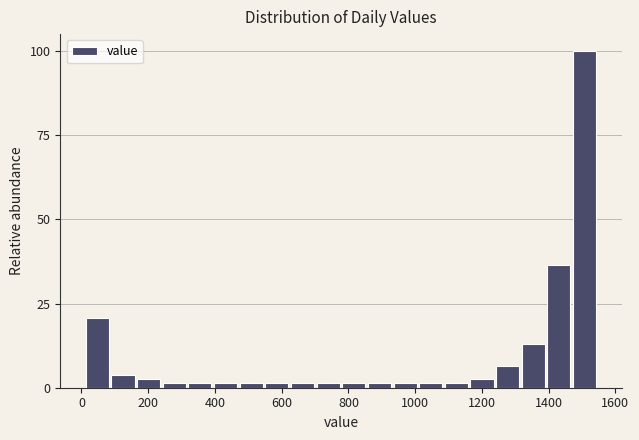

Around what value on the x-axis is the tallest bar? Give the approximate position of its centre, as read against the axis.

1500